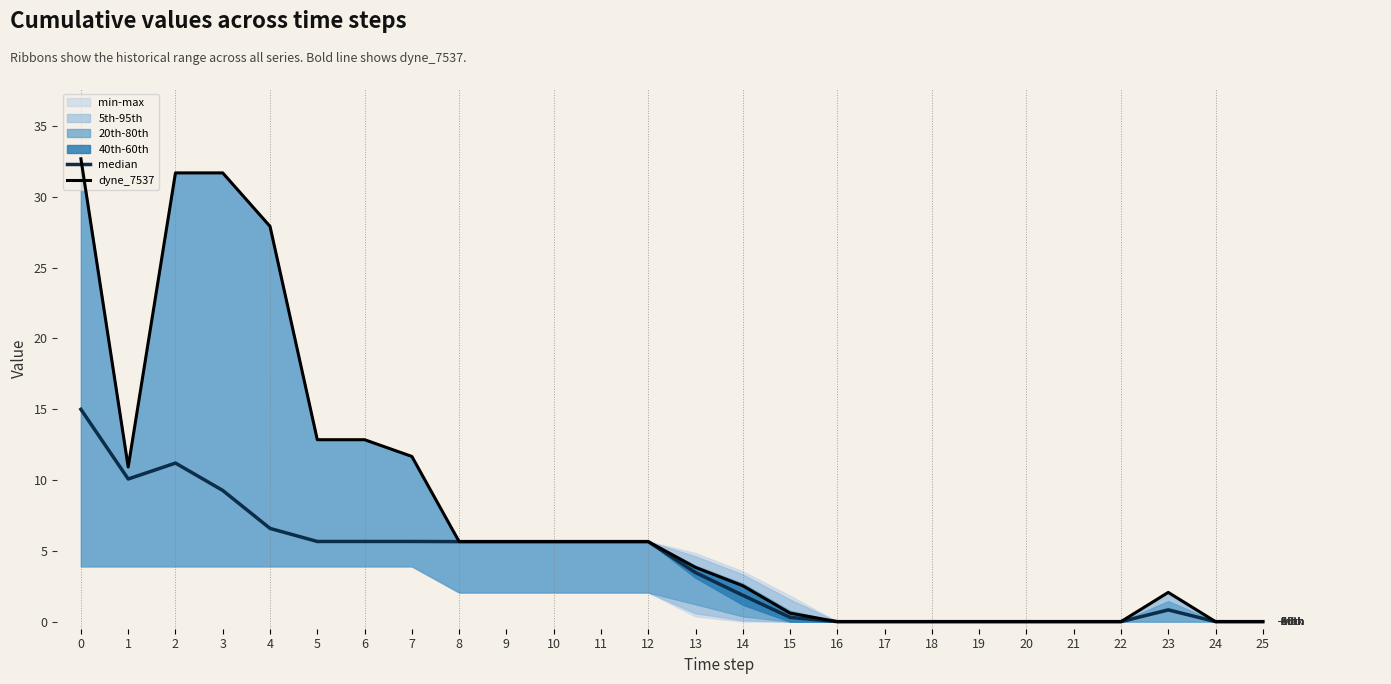

The median series shows 7.3 at 0. True or false?

False